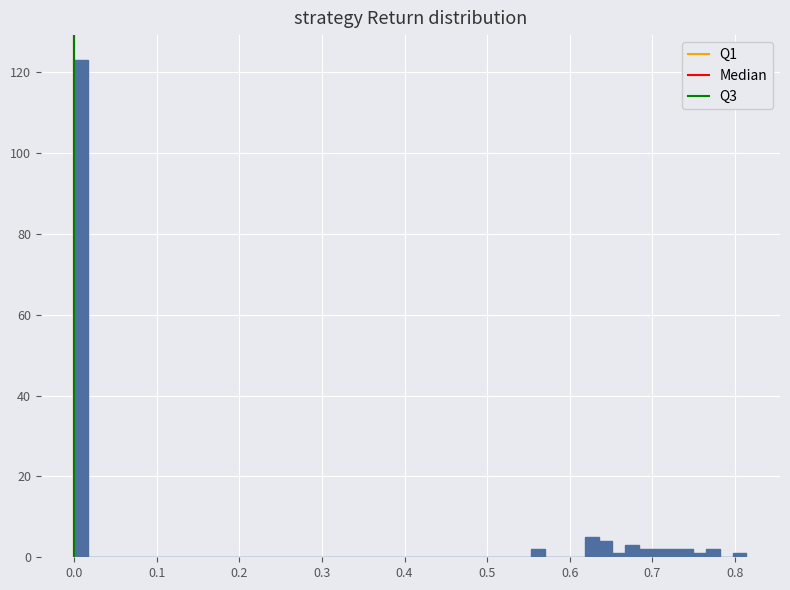

Read against the x-axis, roughly where is the centre of the tallest bar?

0.01